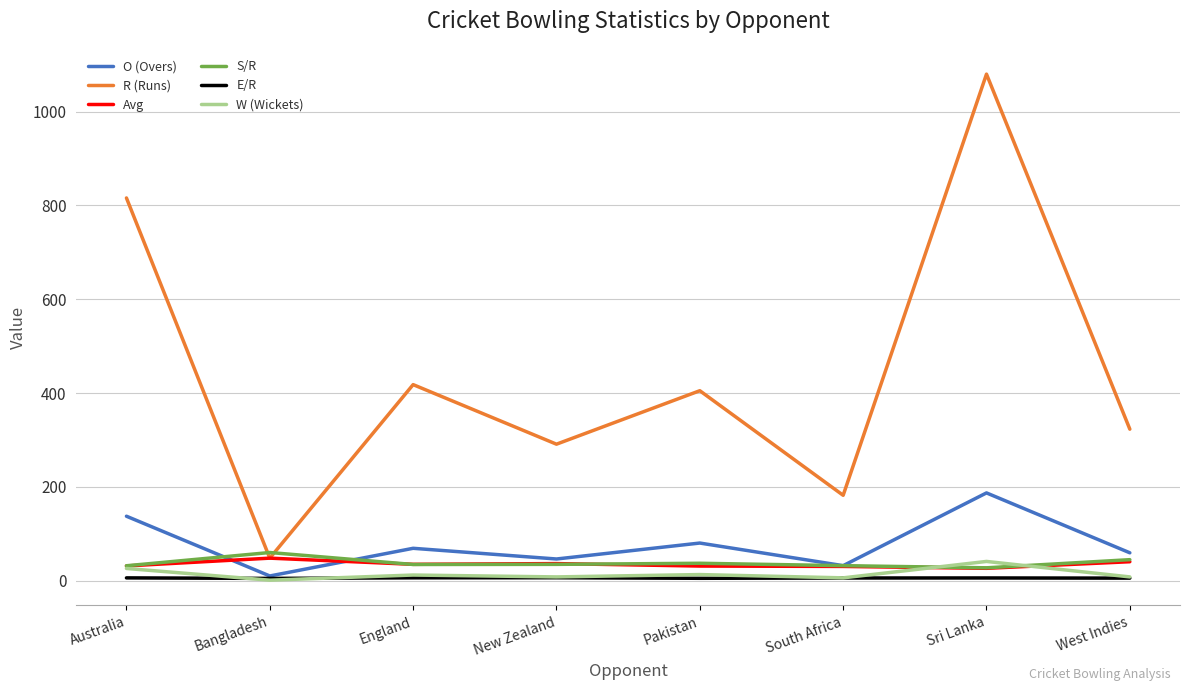

Which series has the largest total across all categories?

R (Runs)